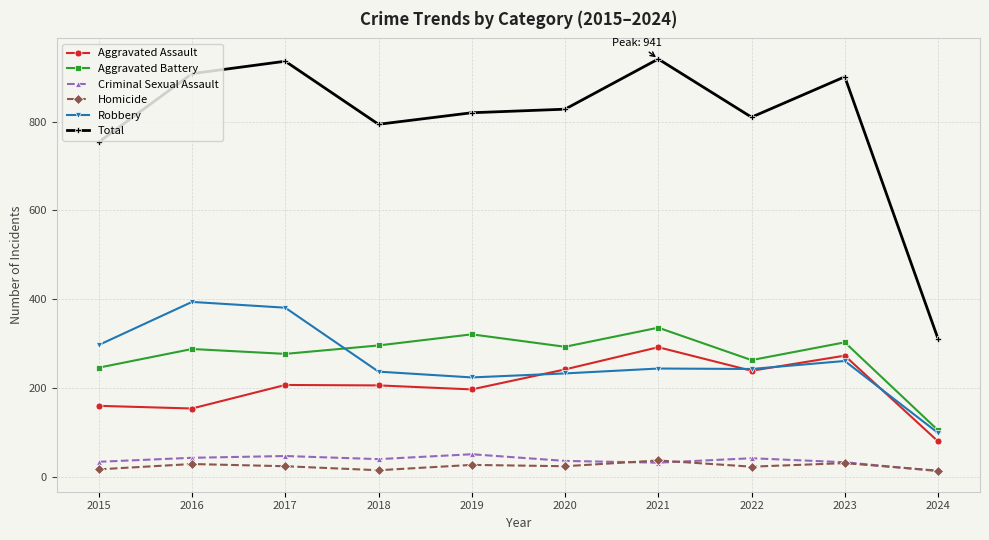

How many lines are shown in the chart?

6